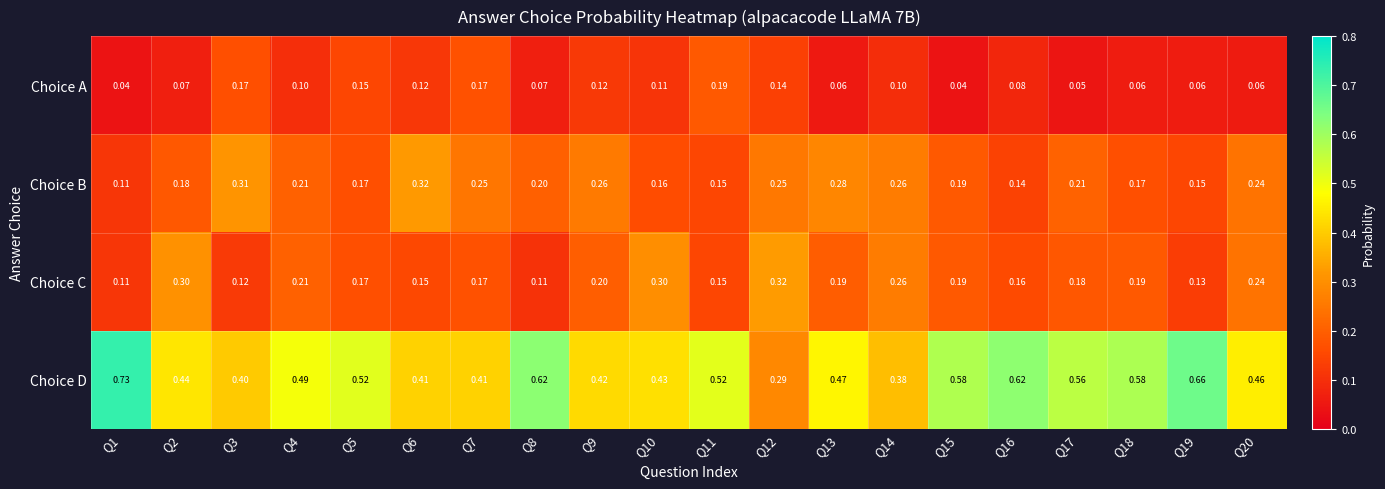

Rank the series at Q8 from lowest to highest value.

Choice A, Choice C, Choice B, Choice D